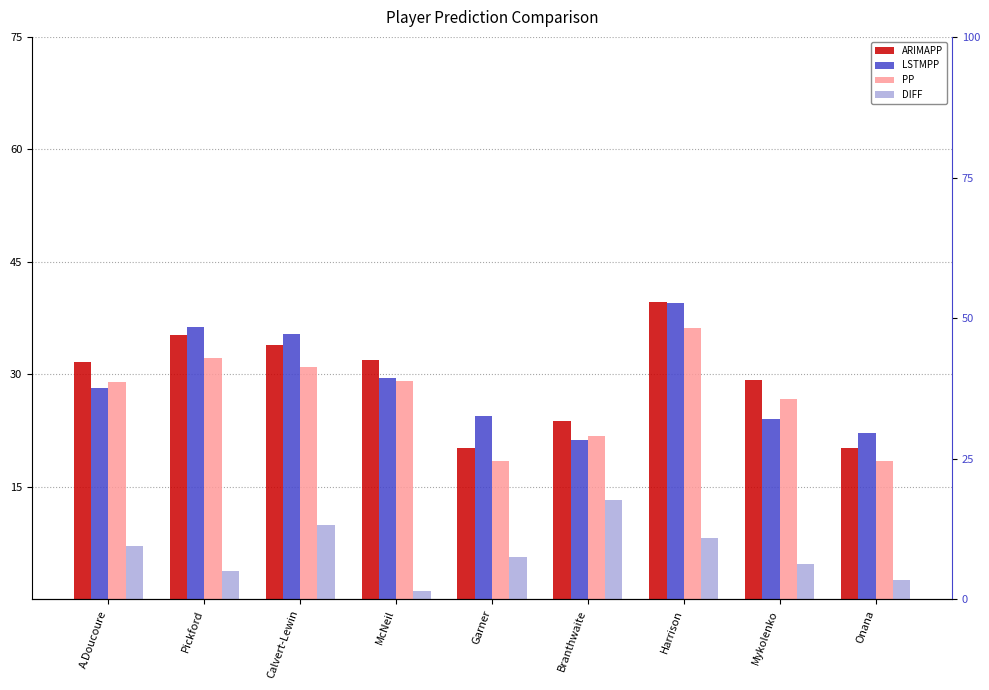

Are the bars horizontal?

No